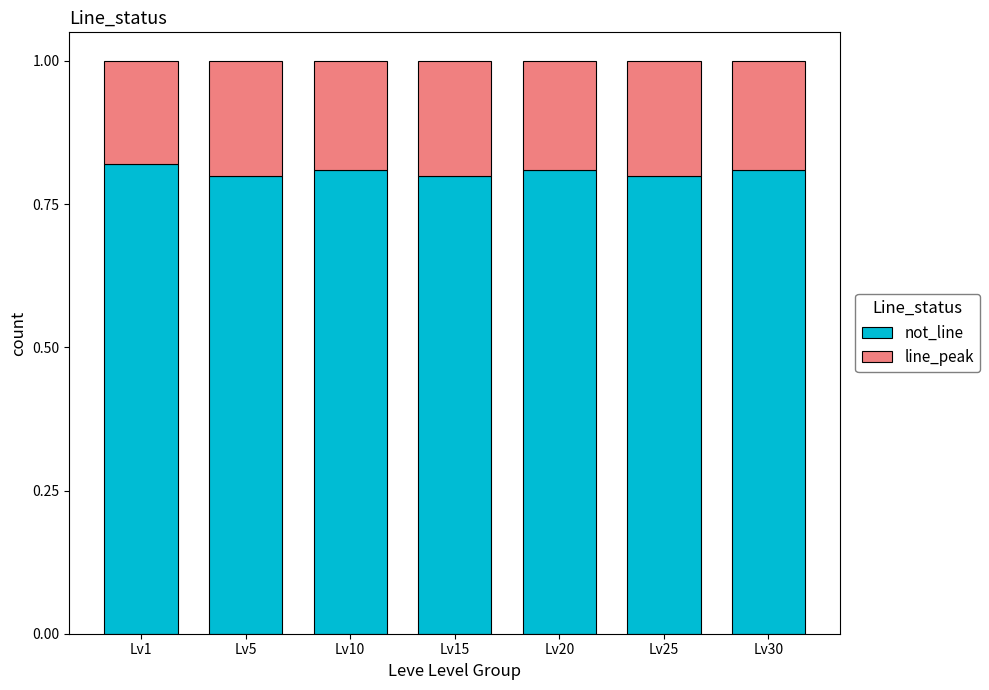

The value of not_line at Lv30 is 0.8. True or false?

True